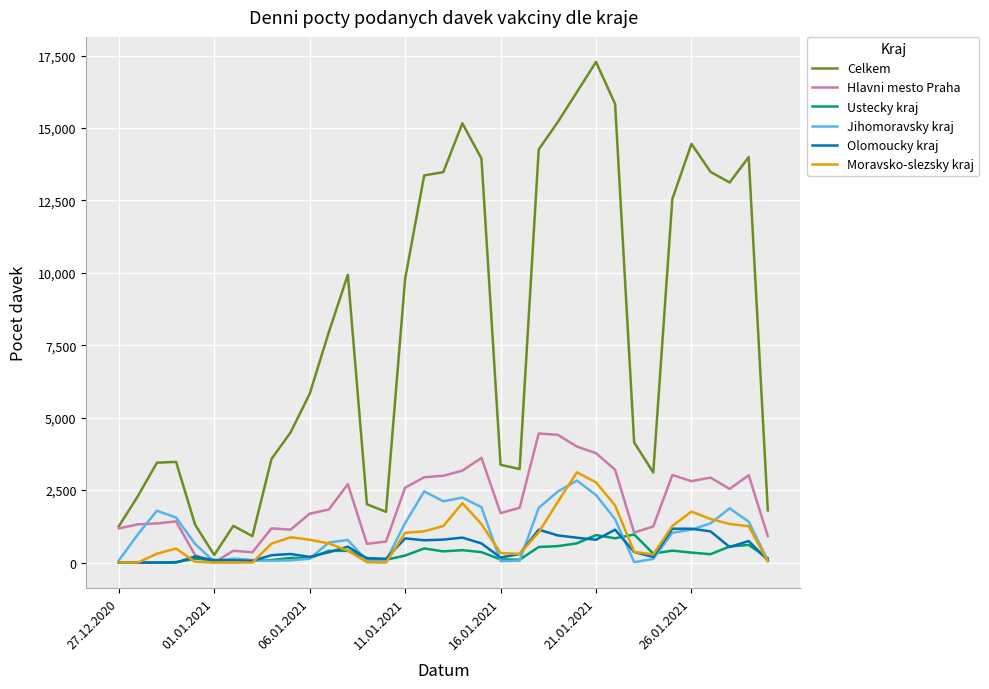

Which series has the widest spread of values?

Celkem